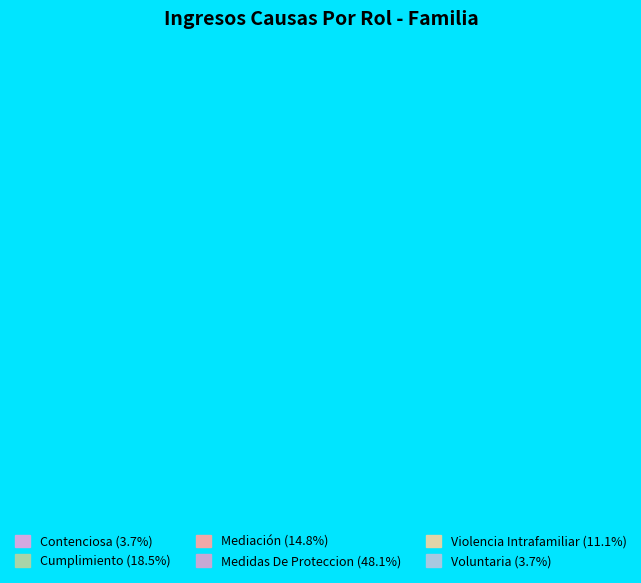

Which slice is the smallest?

Contenciosa